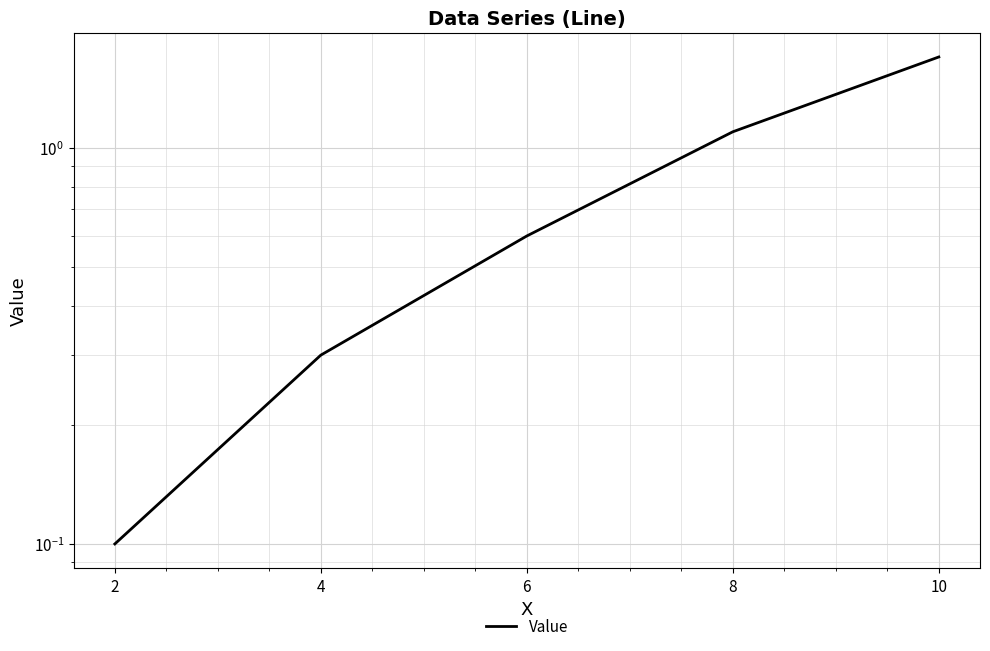

Reading left to right, extract all data points from this chart.

2=0.1	4=0.3	6=0.6	8=1.1	10=1.7